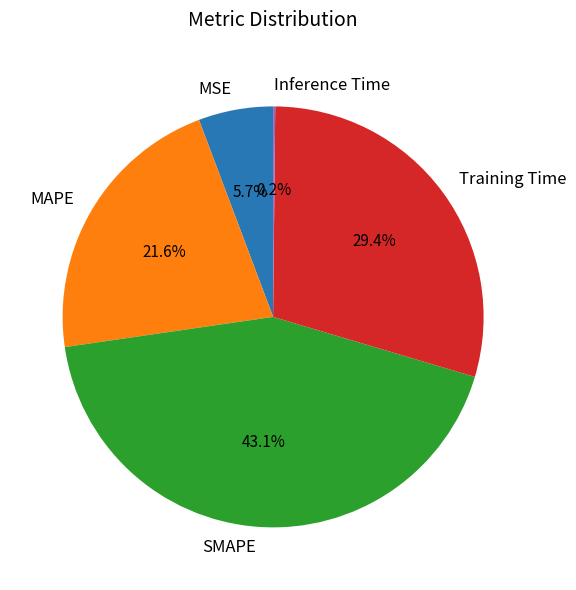

Combined, do MSE and SMAPE account for over 50%?

No